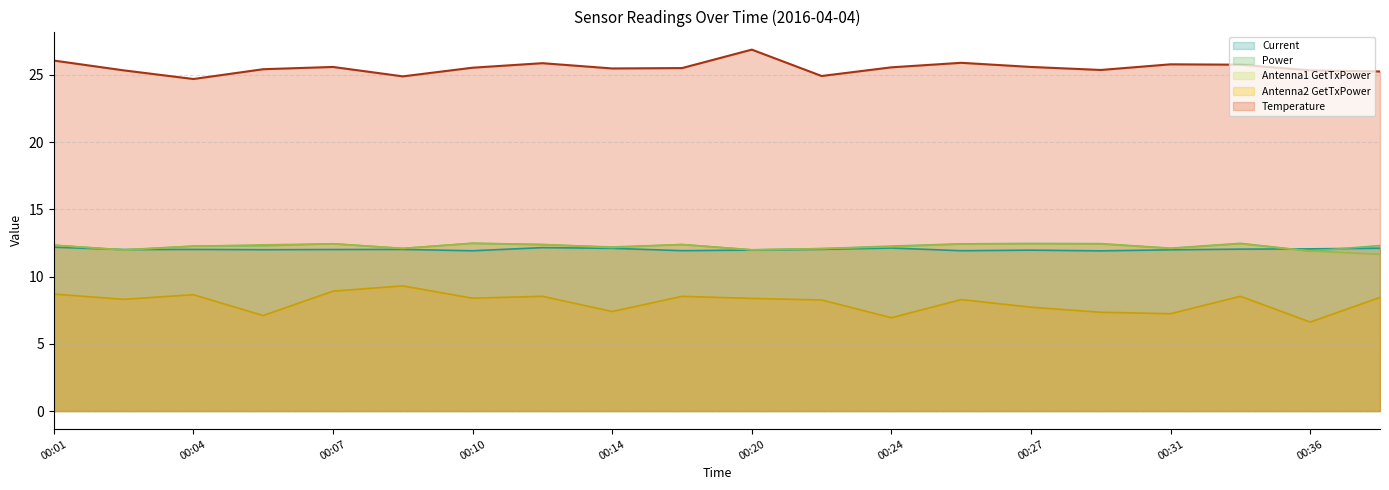

How many times do Power and Current cross each other?

4